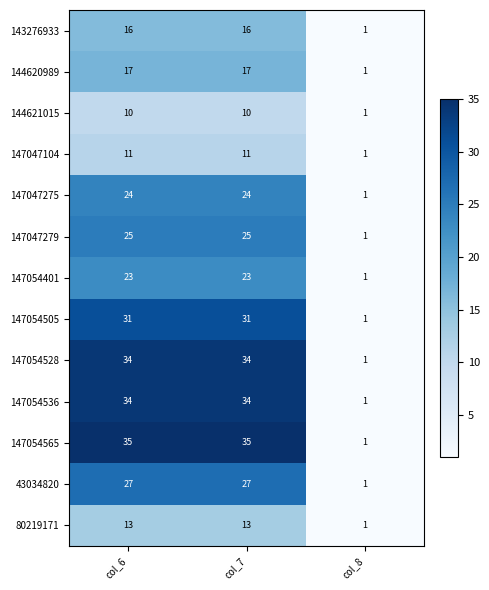

Which category has the lowest value across all series?

col_8